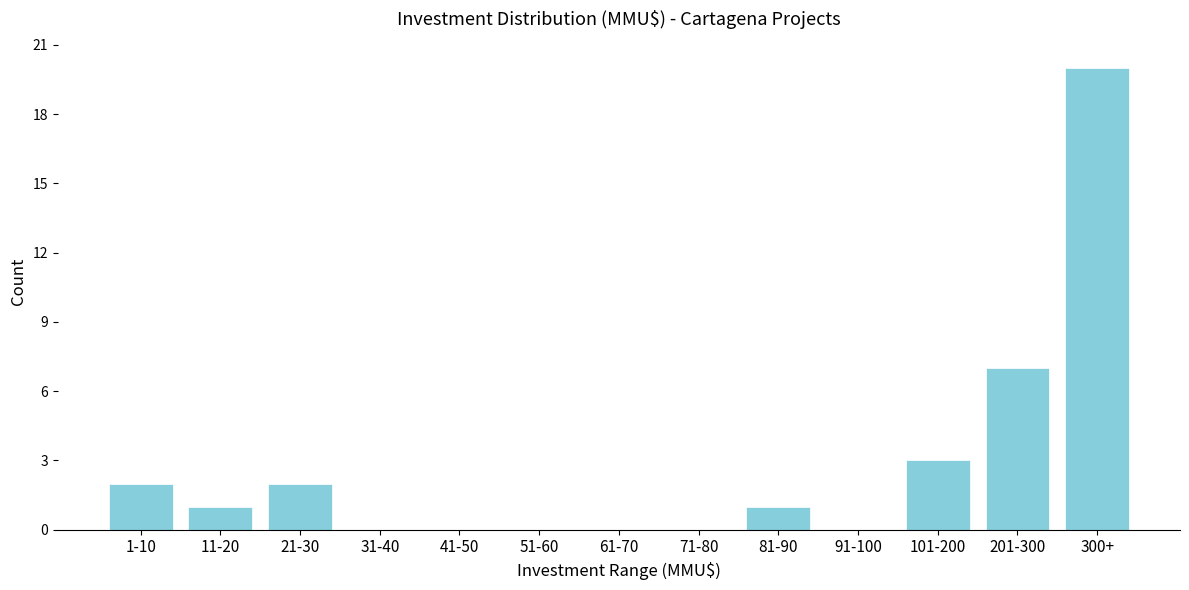

Reading right to left, transcribe all the data shown in this chart.

300+=20	201-300=7	101-200=3	91-100=0	81-90=1	71-80=0	61-70=0	51-60=0	41-50=0	31-40=0	21-30=2	11-20=1	1-10=2